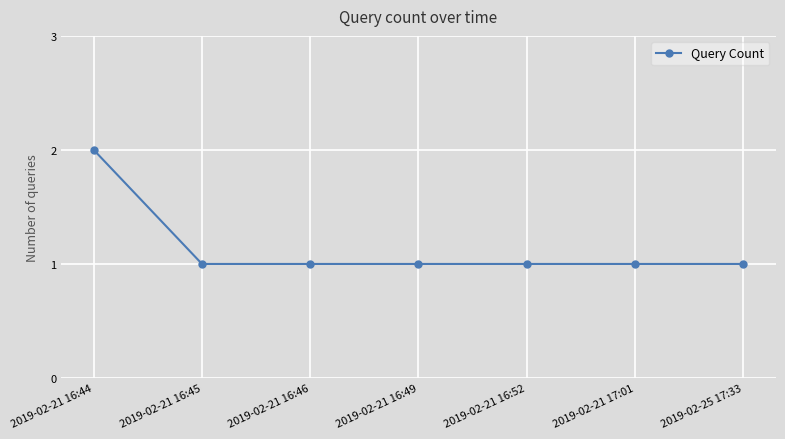

Reading right to left, extract all data points from this chart.

2019-02-25 17:33=1	2019-02-21 17:01=1	2019-02-21 16:52=1	2019-02-21 16:49=1	2019-02-21 16:46=1	2019-02-21 16:45=1	2019-02-21 16:44=2